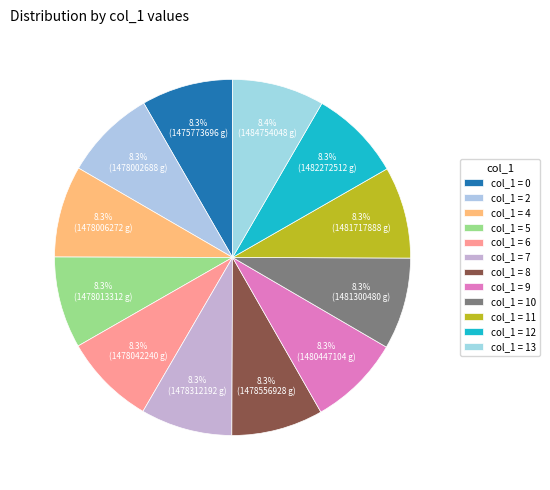

Count the number of slices in the pie.

12